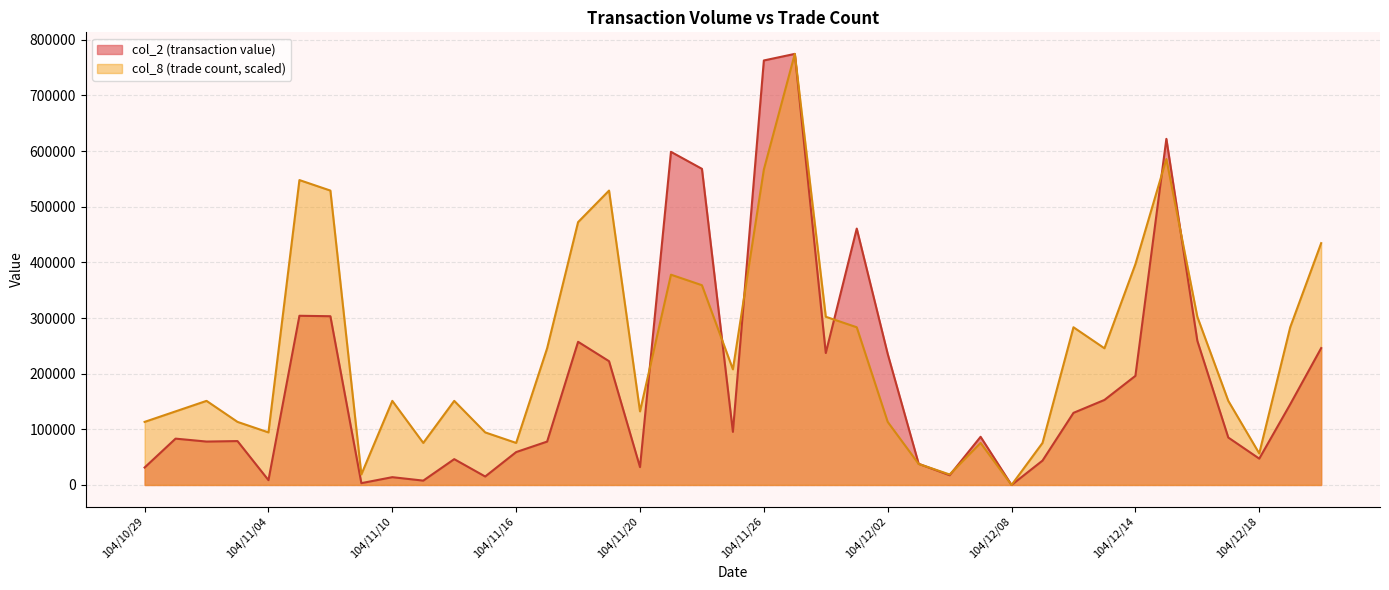

Which series changed the most between 104/11/23 and 104/11/27?

col_8